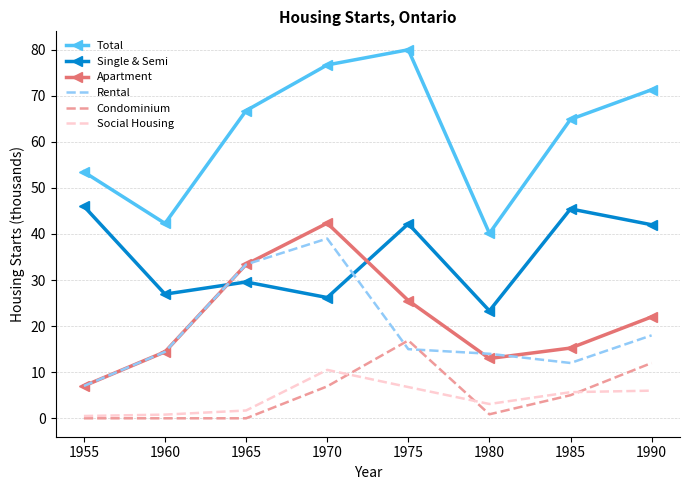

The Rental series shows 12.0 at 1985. True or false?

True